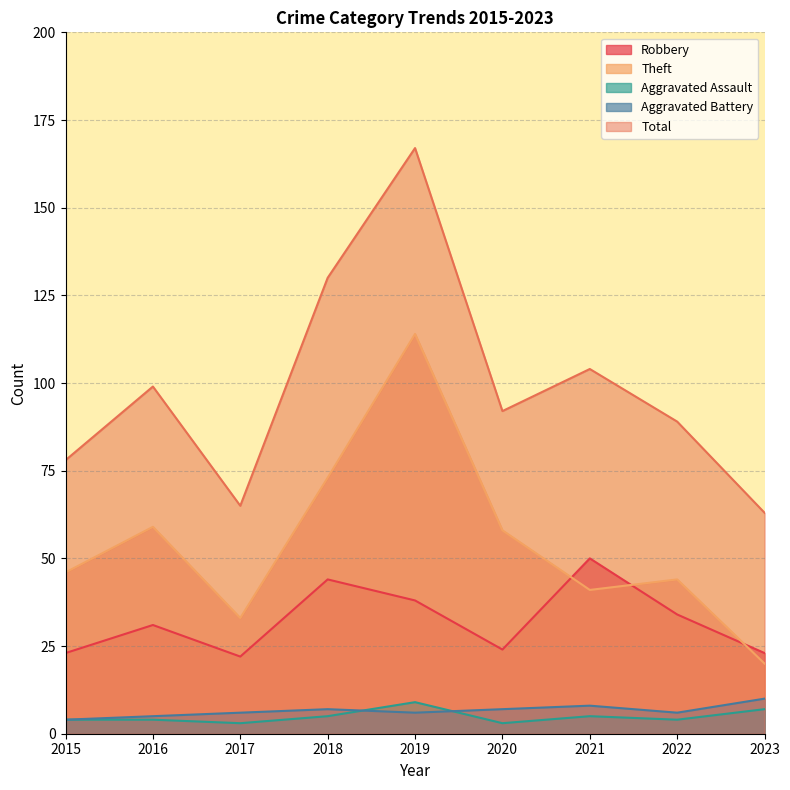

Count the number of categories in the chart.

9